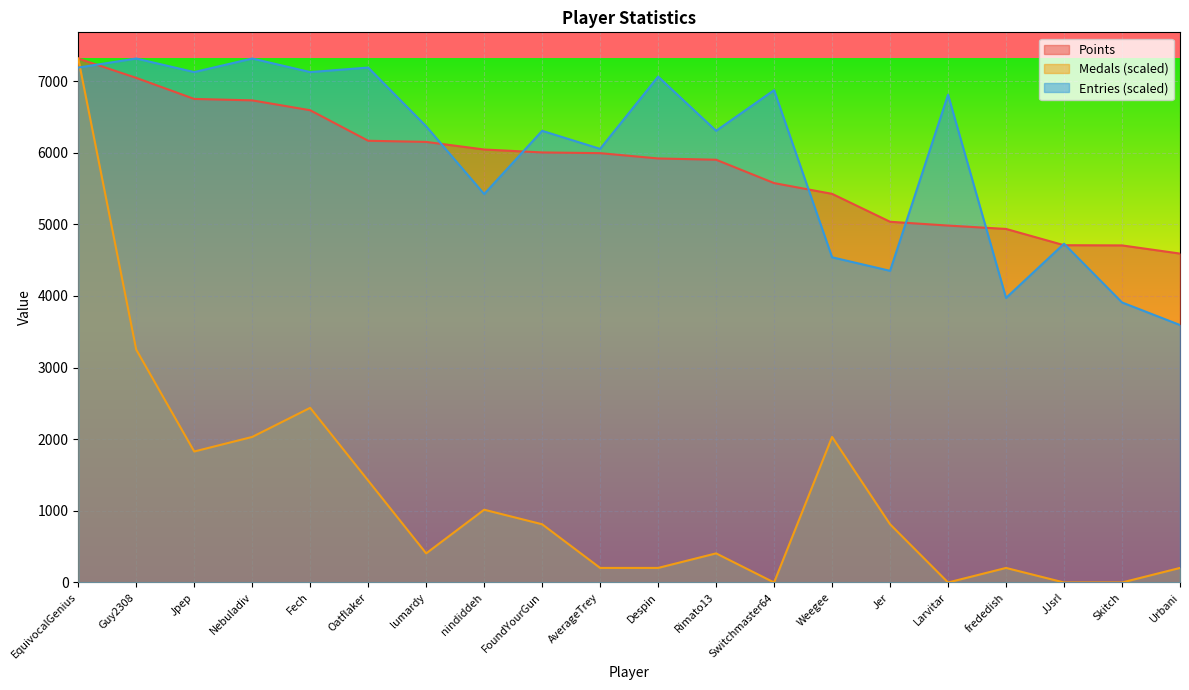

Rank the series by their maximum value, from highest to lowest.

Points, Medals, Entries